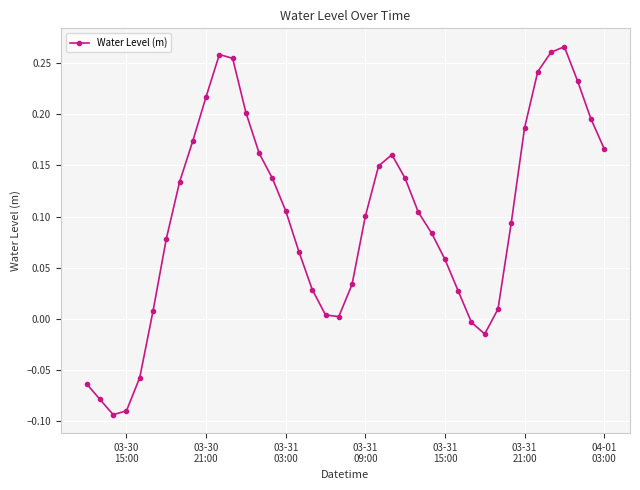

How many interior local peaks (higher than both neighbors) does the data have?

3